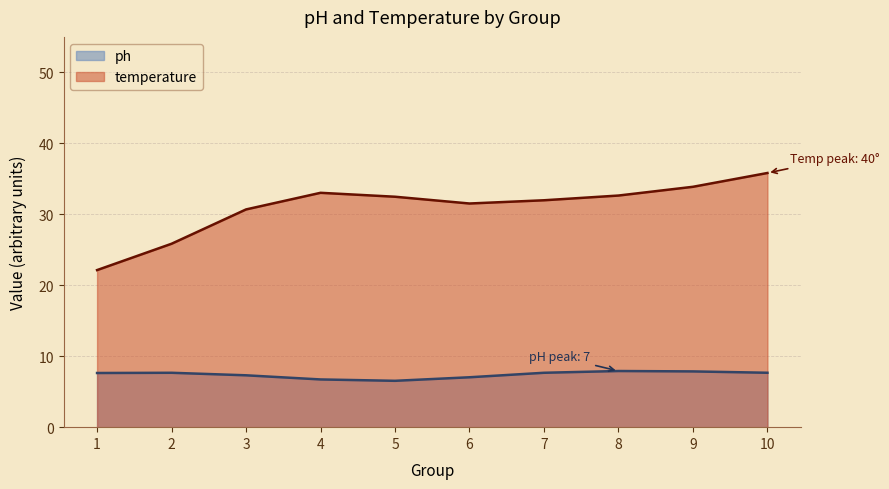

True or false: temperature and ph intersect in this chart.

False